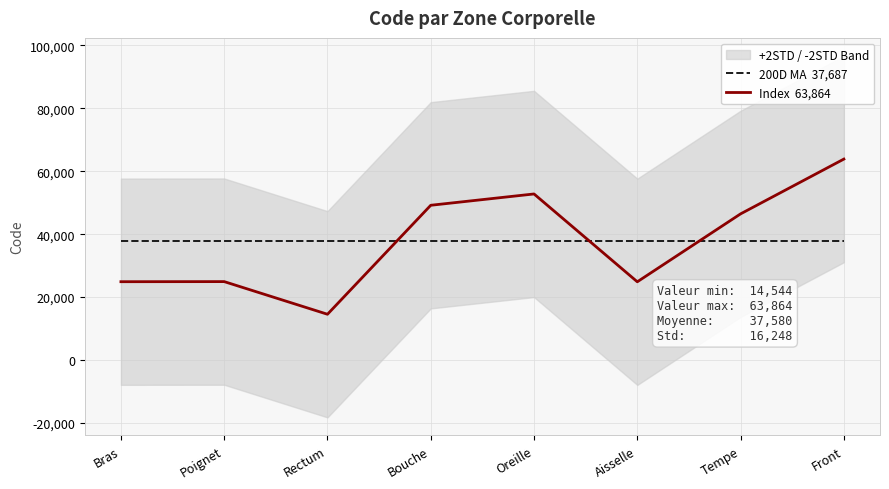

Is the value of 200D MA  37,687 at Front greater than the value of Index  63,864 at Front?

No